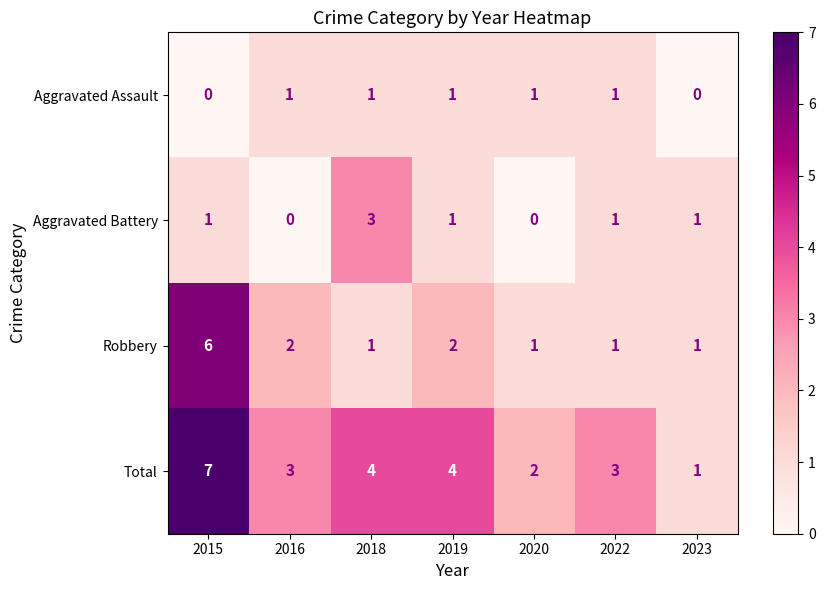

At how many categories does at least one series exceed 0?

7